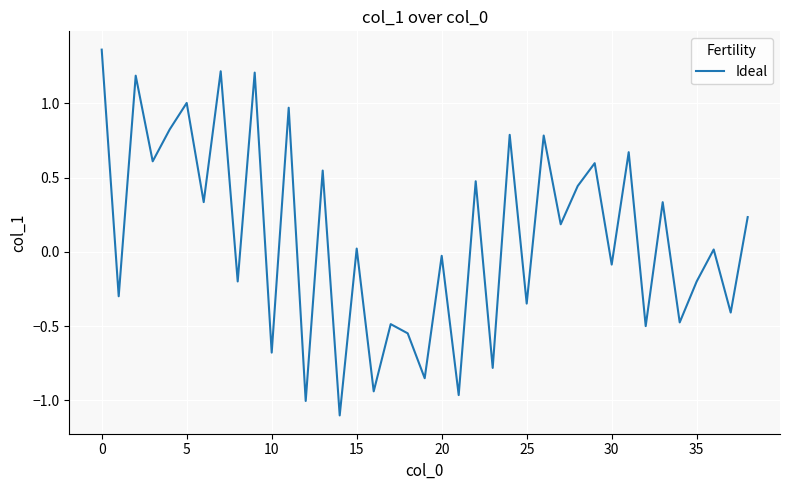

Does the chart display data point markers on the line(s)?

No